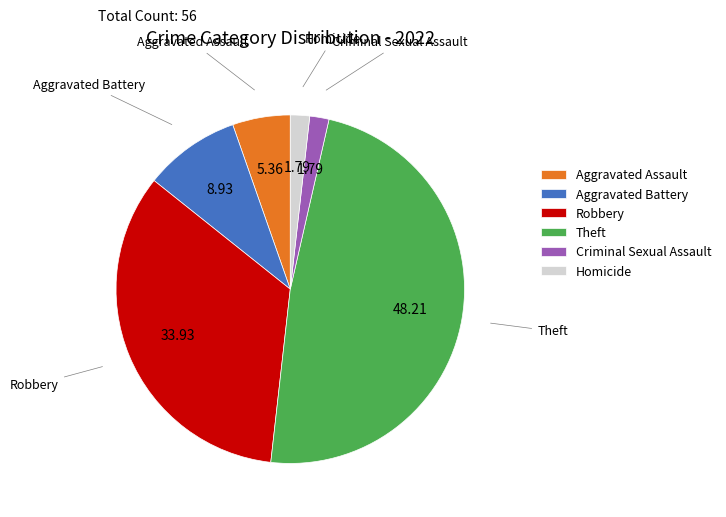

Which category has the biggest portion of the pie?

Theft